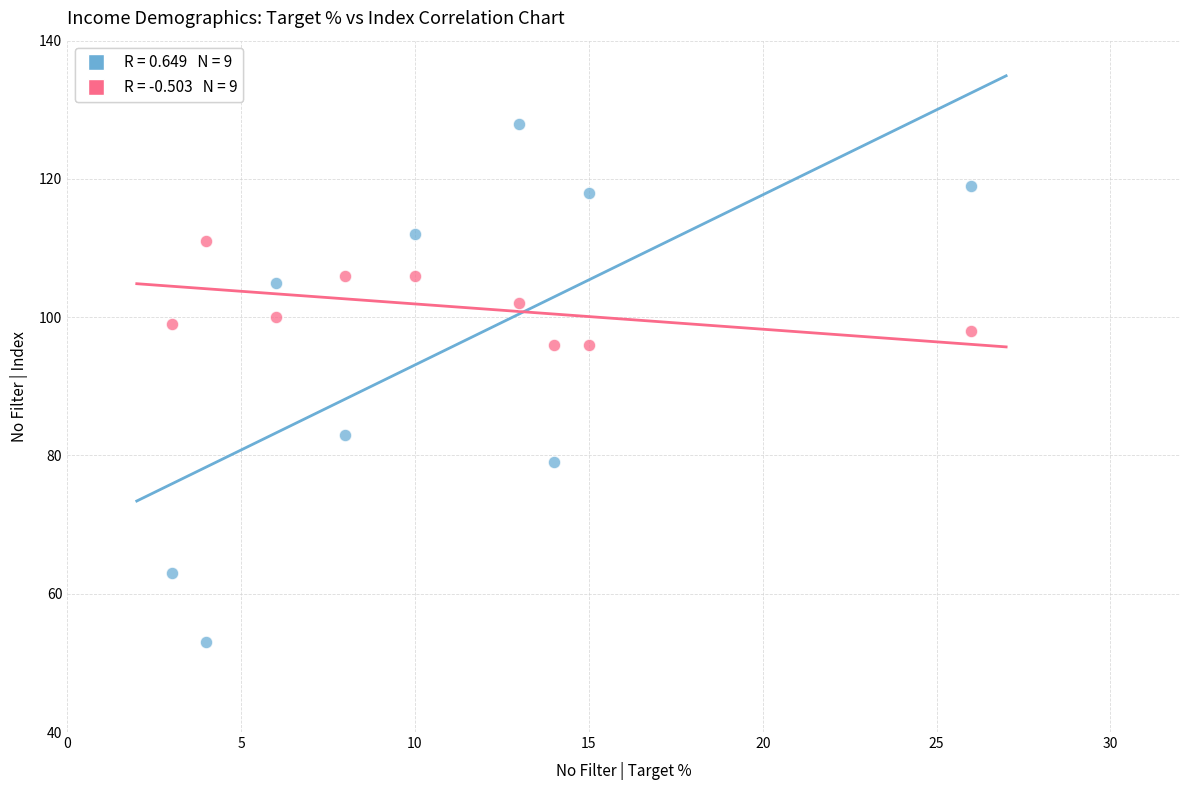

Across all data points, what is the range of X values (max minus min)?

23